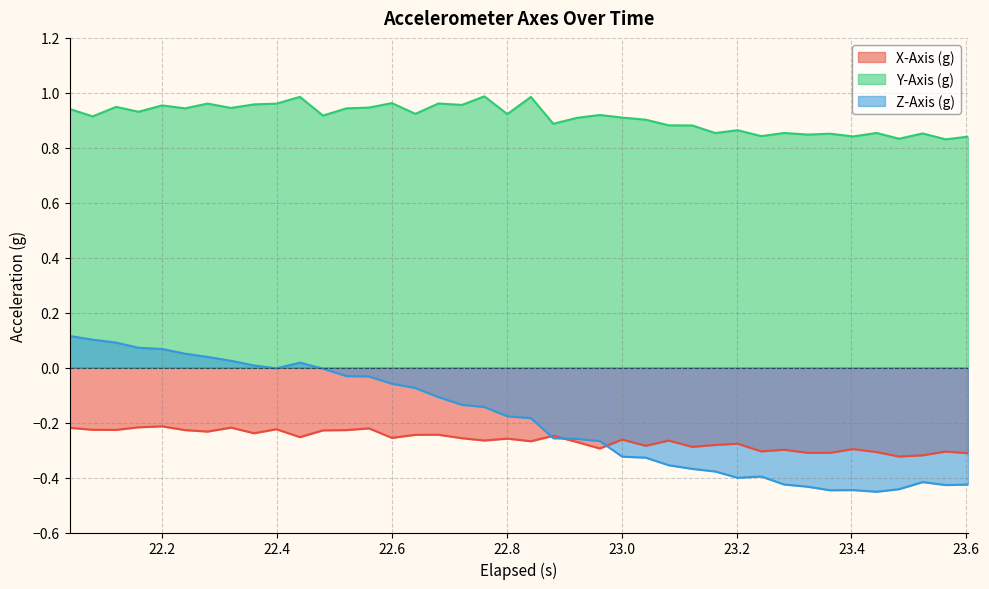

Which series has the widest spread of values?

Z-Axis (g)